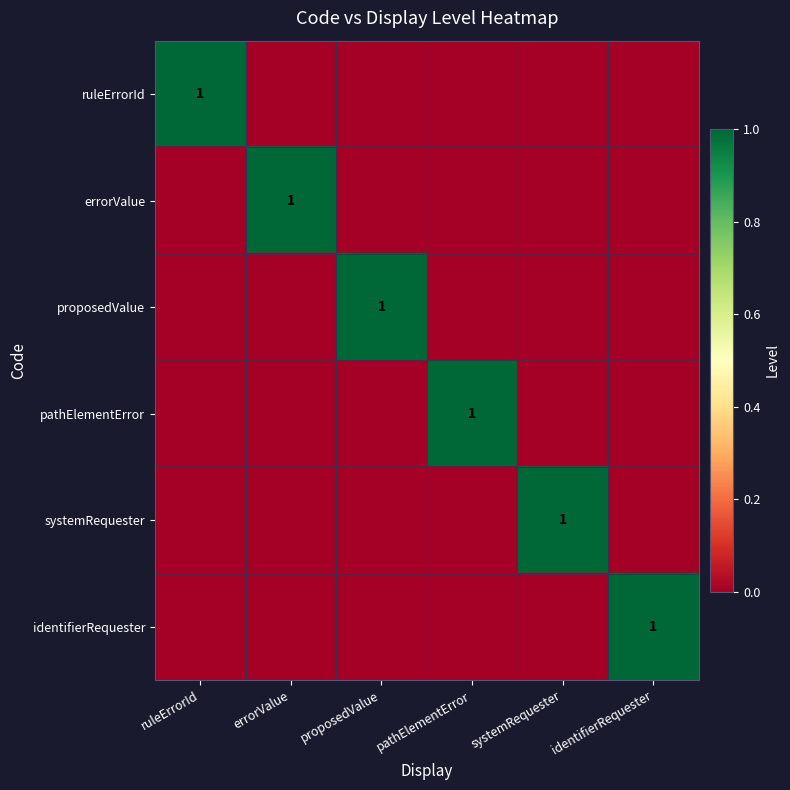

Is it true that ruleErrorId equals 1 at ruleErrorId?

True